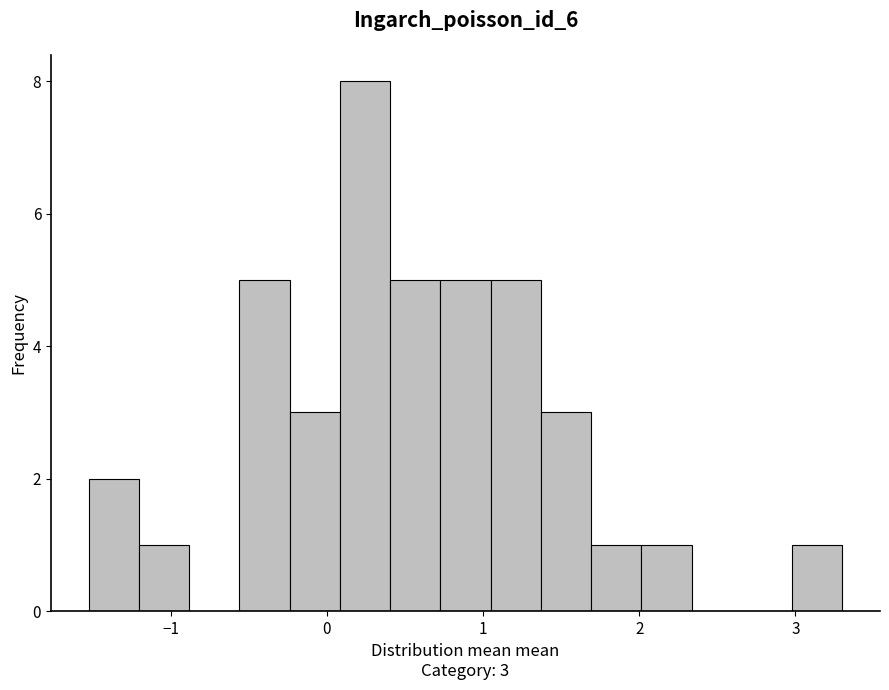

Around what value on the x-axis is the tallest bar? Give the approximate position of its centre, as read against the axis.

0.2